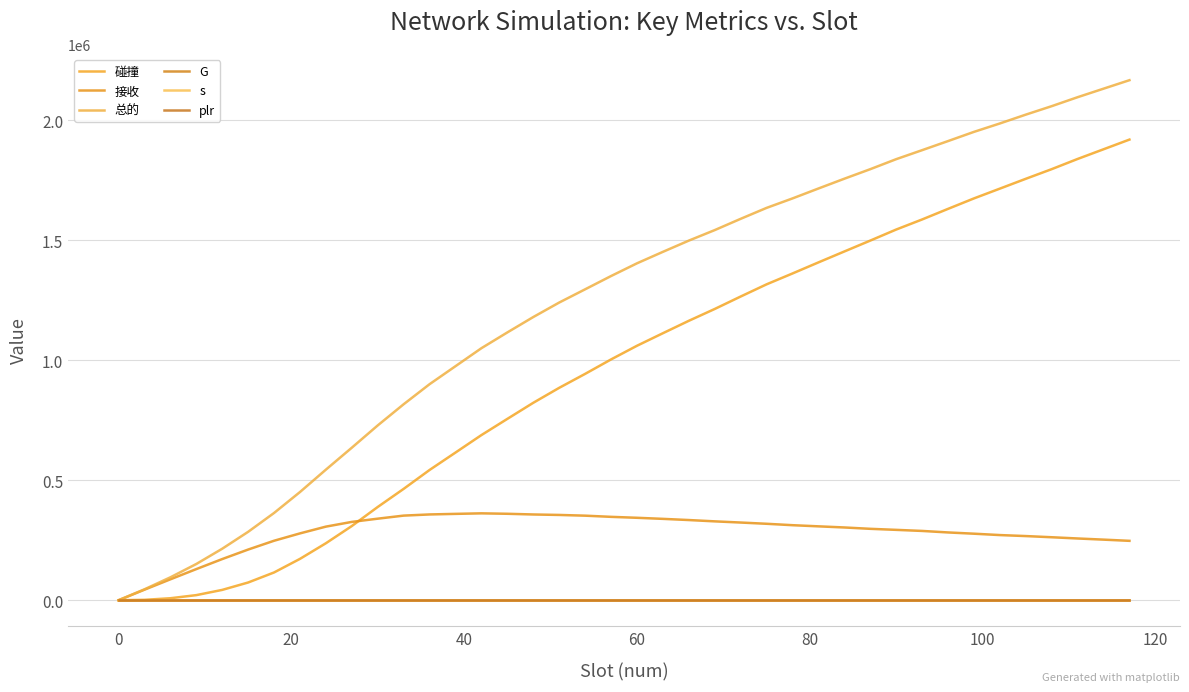

What are all the series names shown in the legend?

碰撞, 接收, 总的, G, s, plr